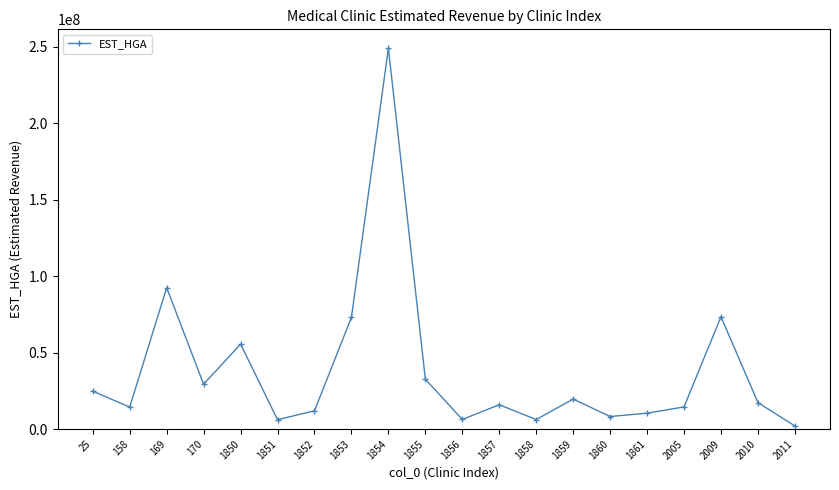

The value at 1859 is 8716349. True or false?

False